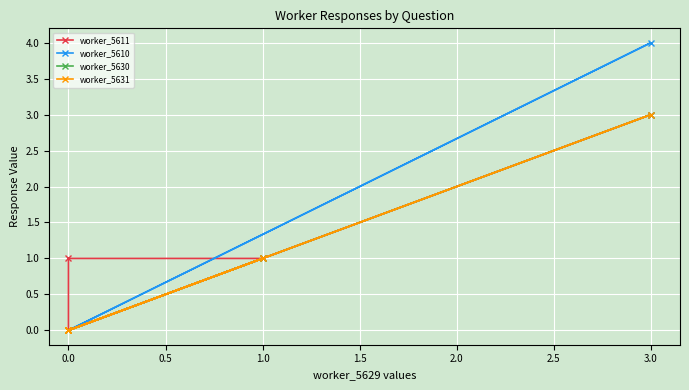

True or false: worker_5611 and worker_5631 cross at least once.

False